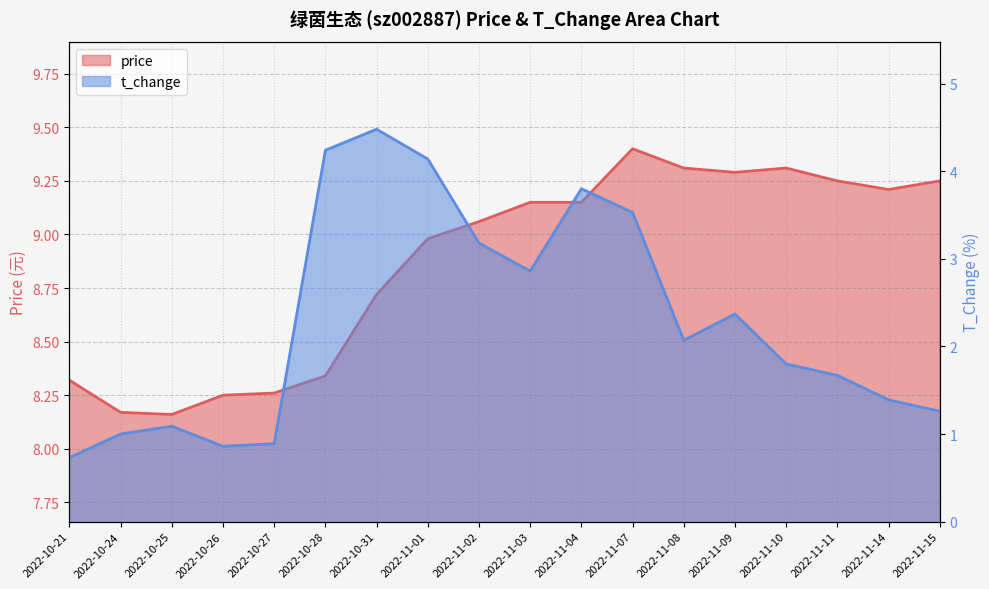

What is the label of the 7th point from the left?

2022-10-31